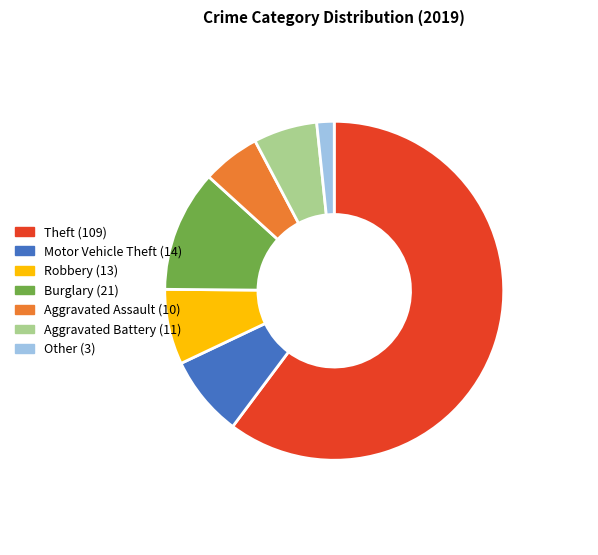

Which slice is the largest?

Theft